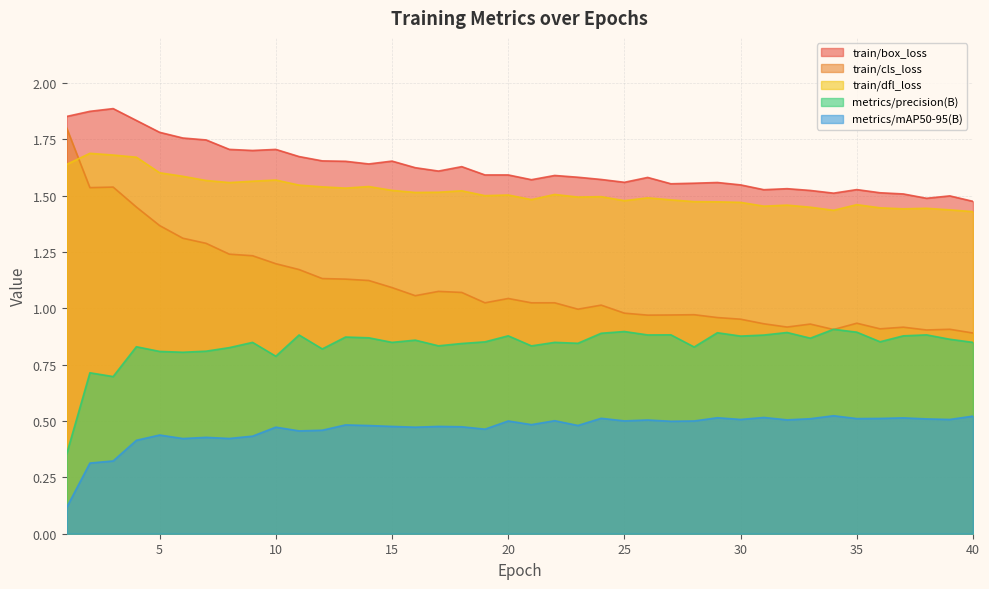

What is the value of the train/box_loss point at the 40th from the left?

1.5